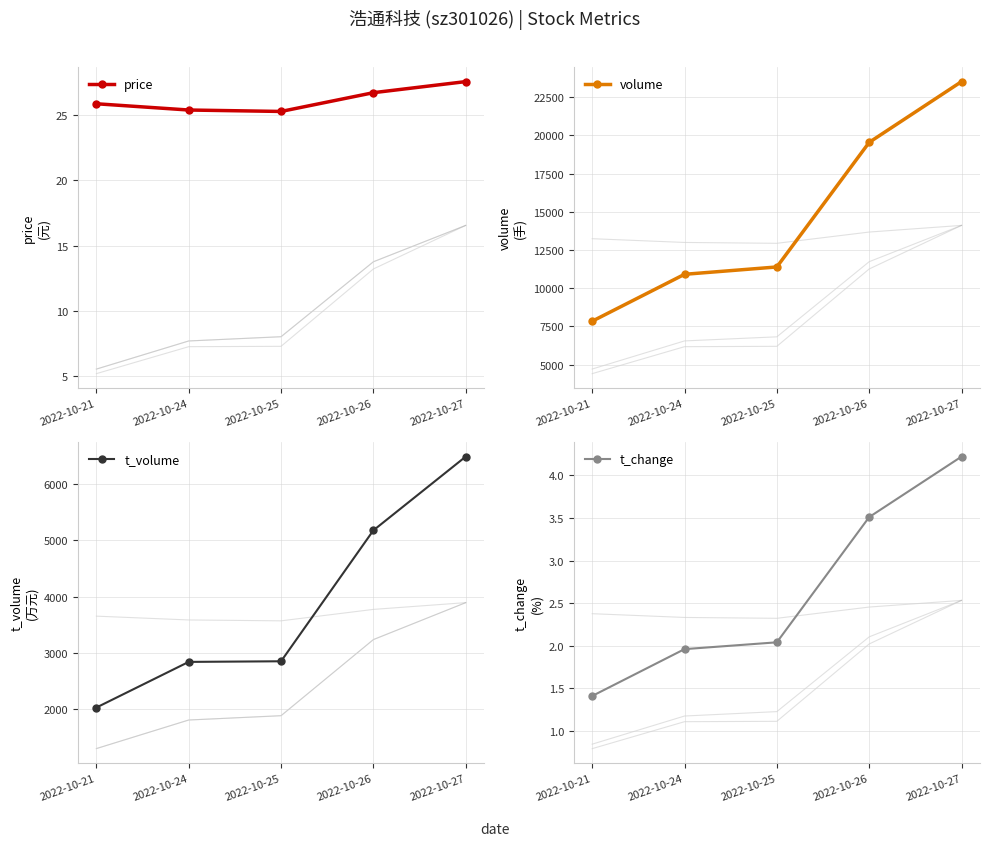

True or false: t_change and price cross at least once.

False